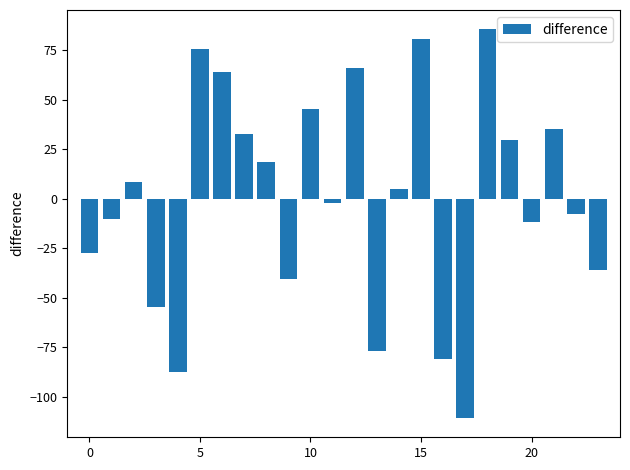

What is the difference between the maximum and second lowest values?

173.2